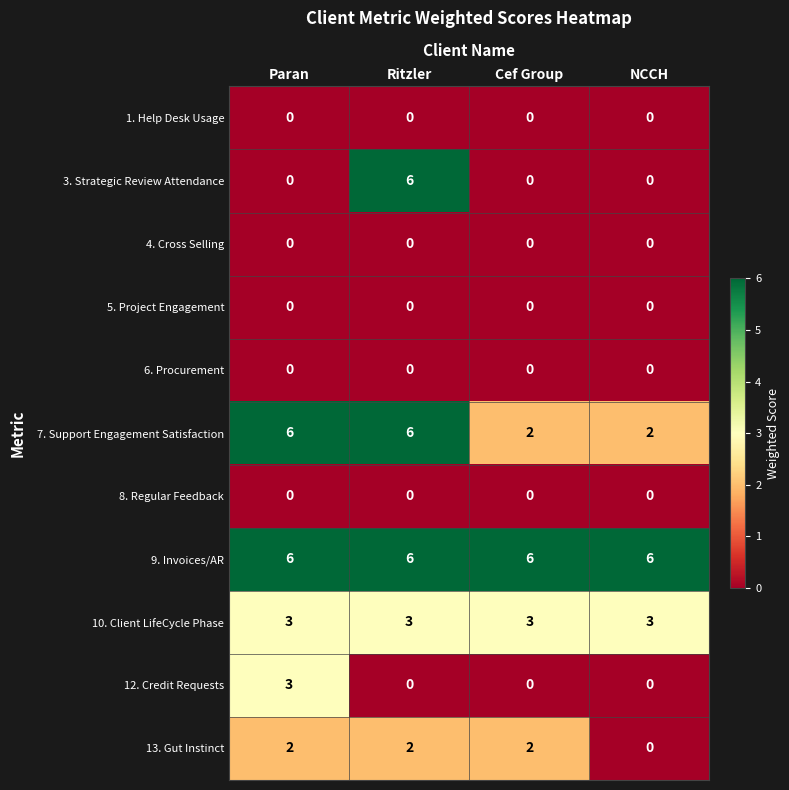

What is the total value across all series at Paran?

20